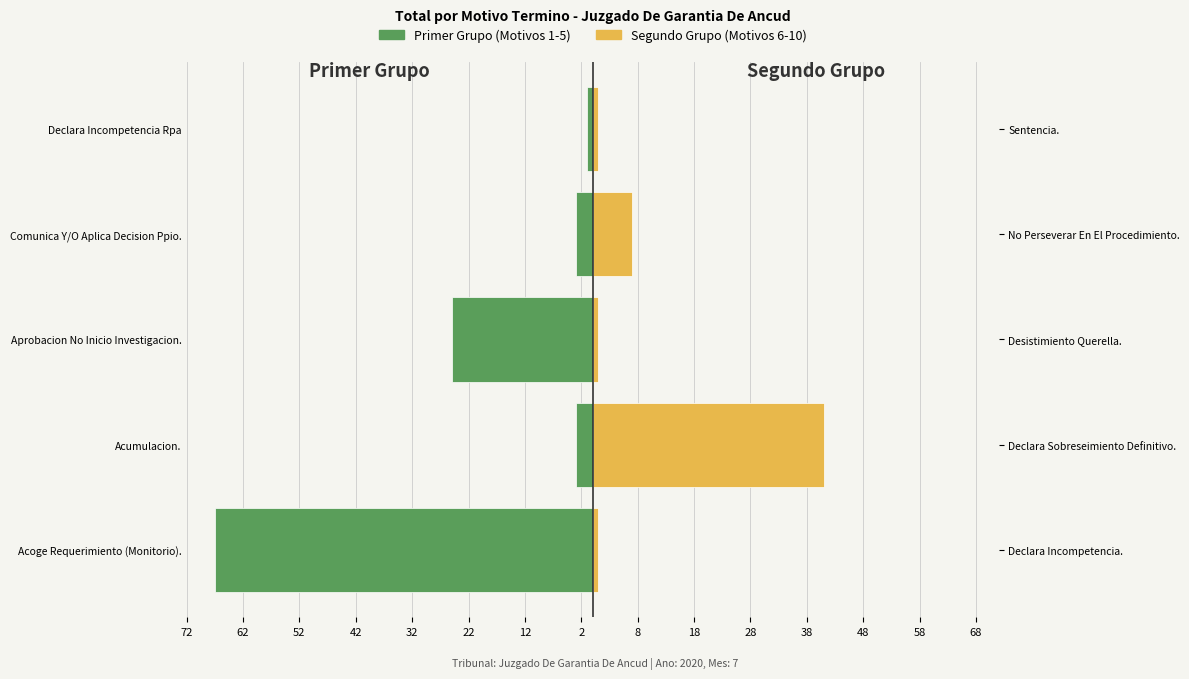

Reading right to left, list all the values displayed in this chart.

Primer Grupo (Motivos 1-5): -1	-3	-25	-3	-67
Segundo Grupo (Motivos 6-10): 1	7	1	41	1